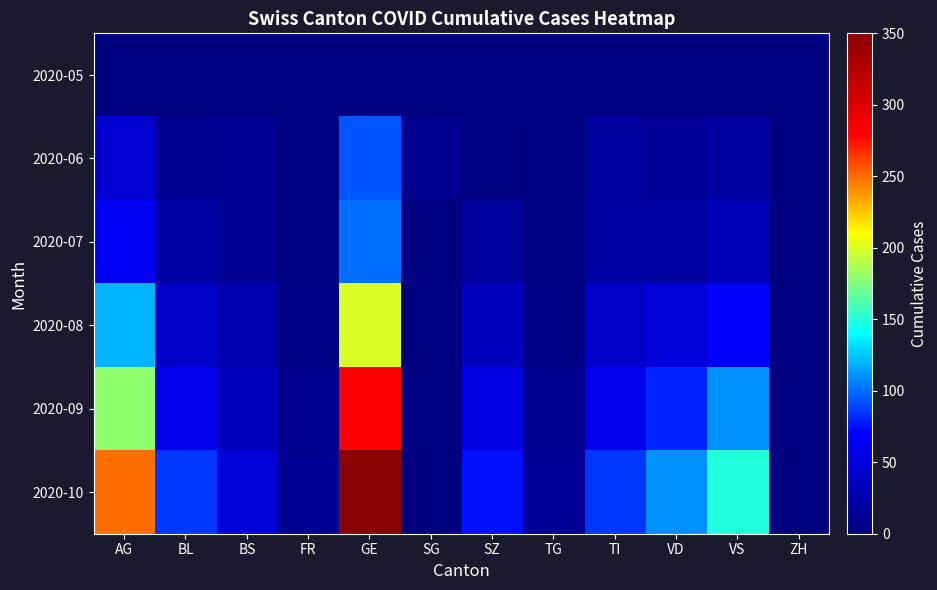

How many data points does each series have?

12